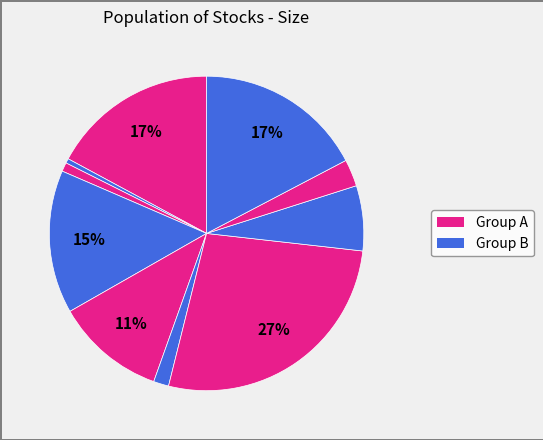

Count the number of slices in the pie.

10